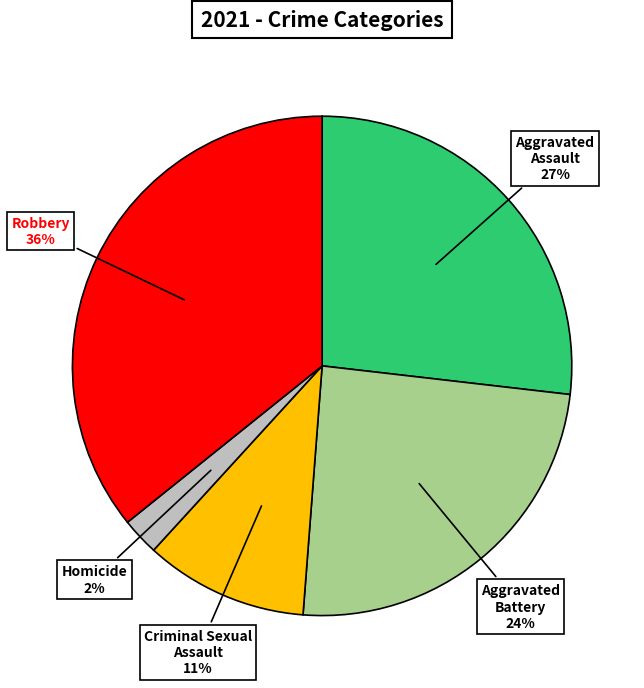

To the nearest percent, what is the average slice percentage?

20%